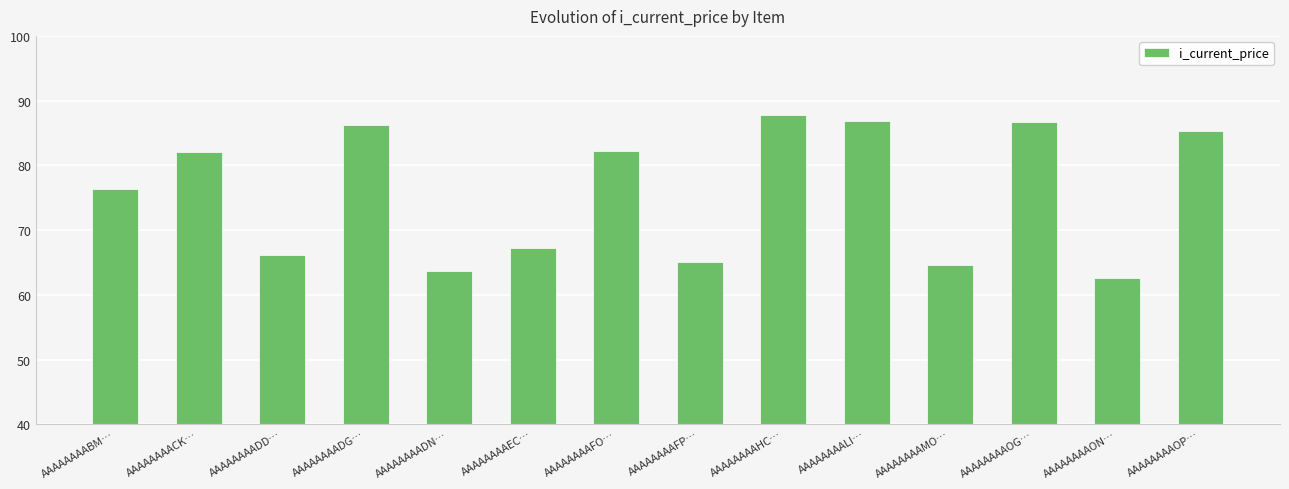

True or false: the data shows 82.1 at AAAAAAAACK….

True